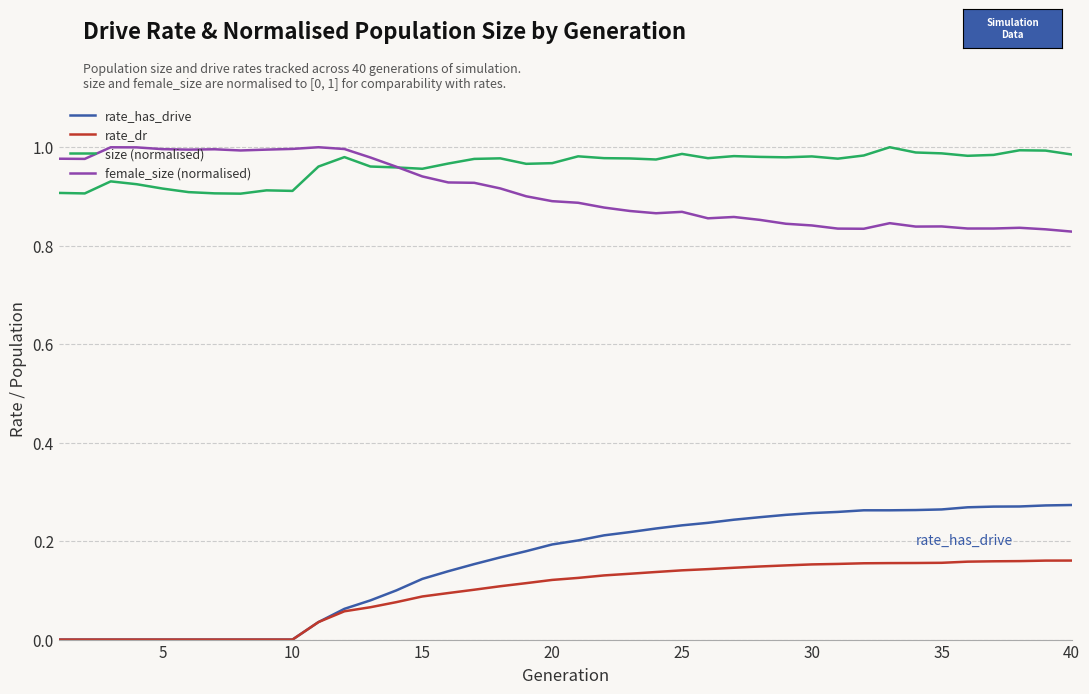

True or false: female_size (normalised) and rate_dr cross at least once.

False